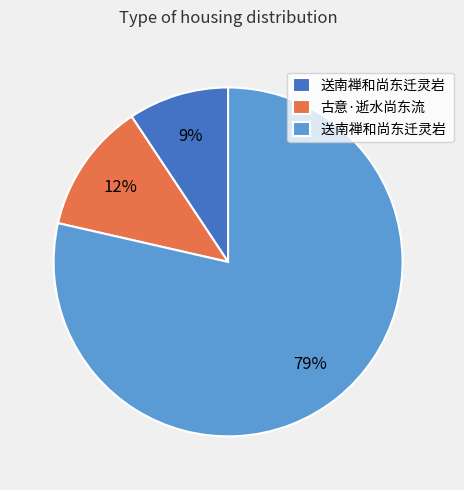

To the nearest percent, what is the average slice percentage?

33%